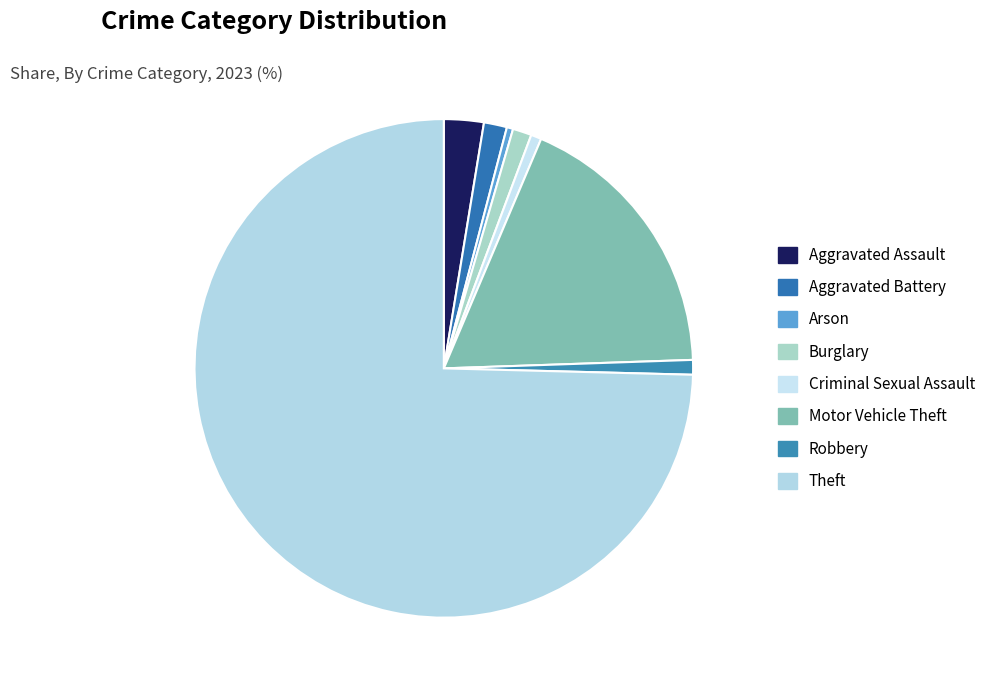

To the nearest percent, what is the combined percentage of Theft and Aggravated Battery?

76%